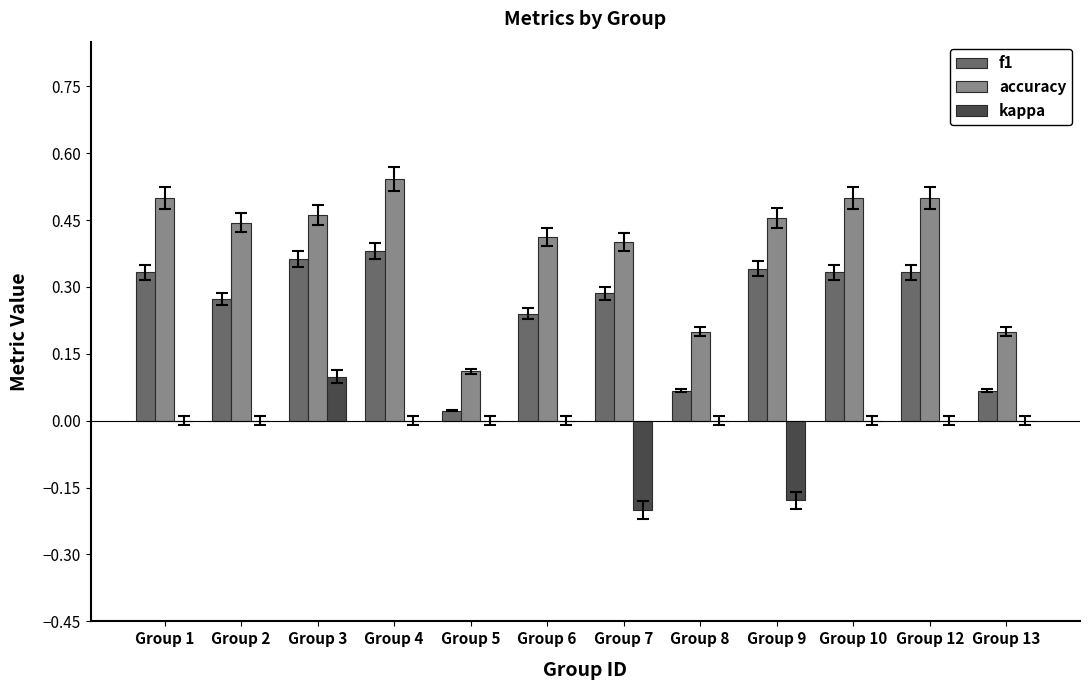

Which series has the largest total across all categories?

accuracy